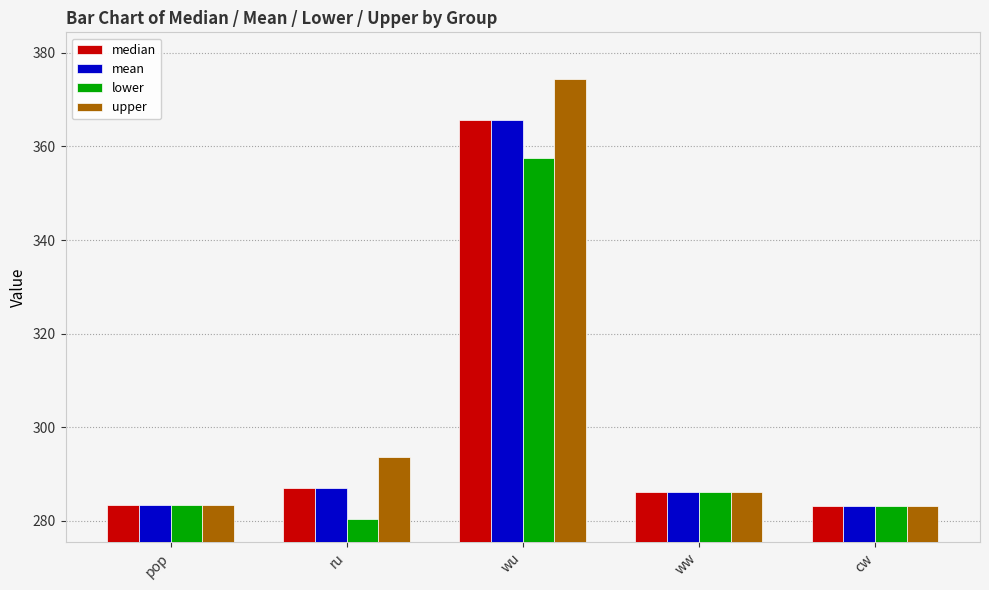

Is it true that lower equals 78.5 at pop?

False